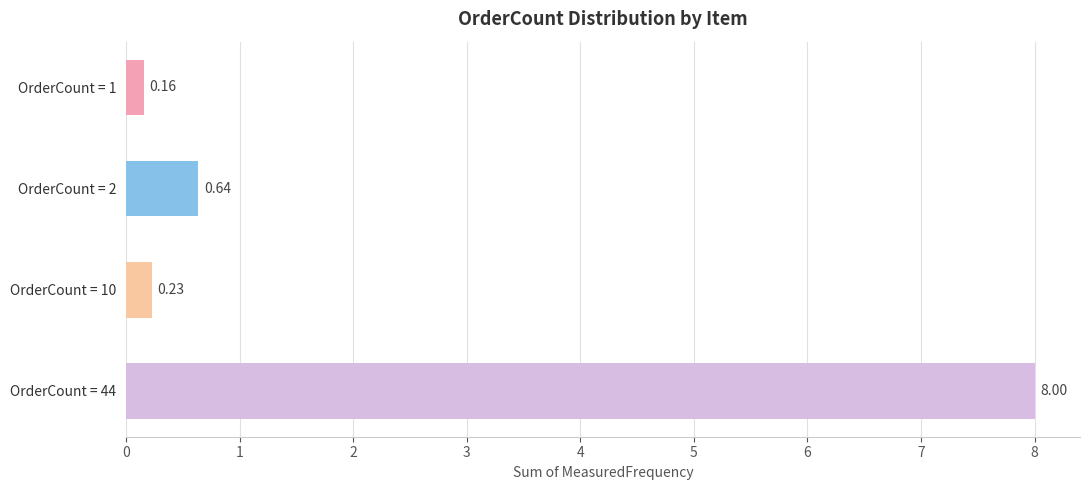

Rank the categories by value from lowest to highest.

OrderCount = 1, OrderCount = 10, OrderCount = 2, OrderCount = 44